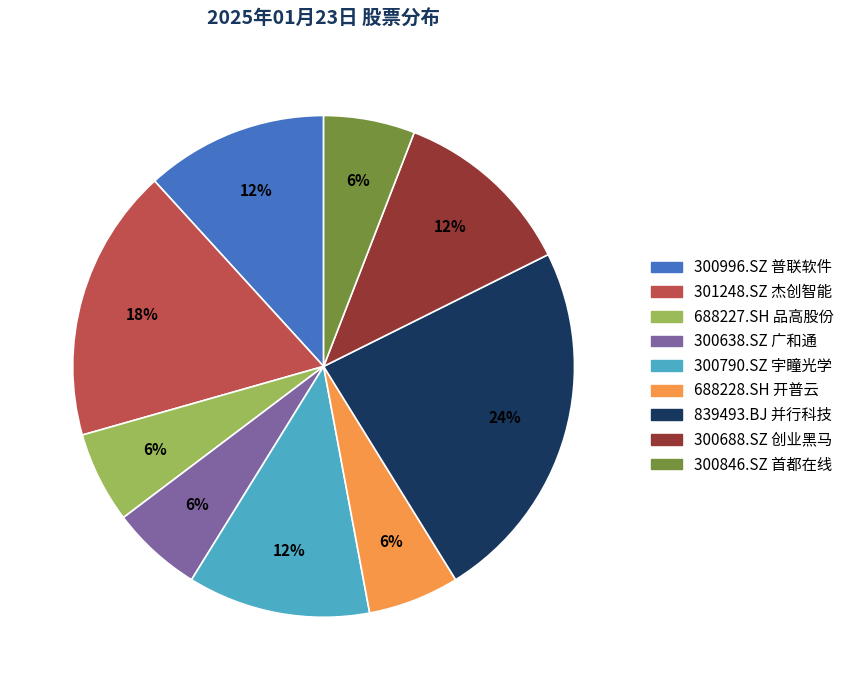

Which slice is the largest?

839493.BJ 并行科技